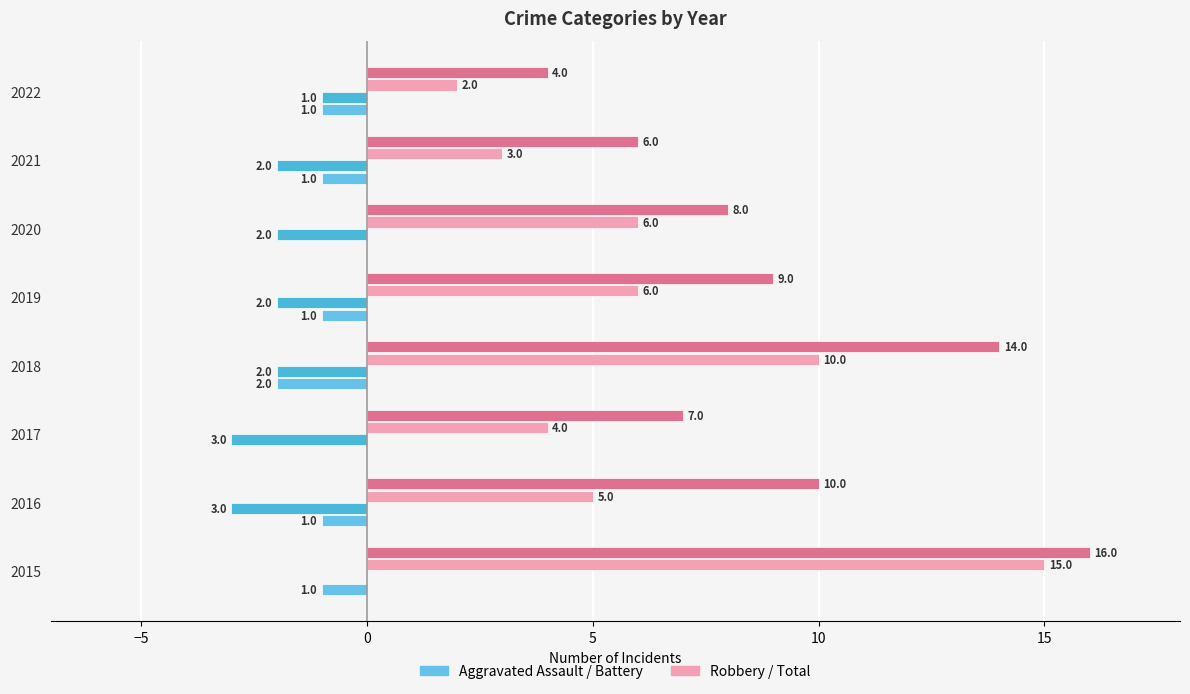

At which category is the sum across all series the highest?

2015